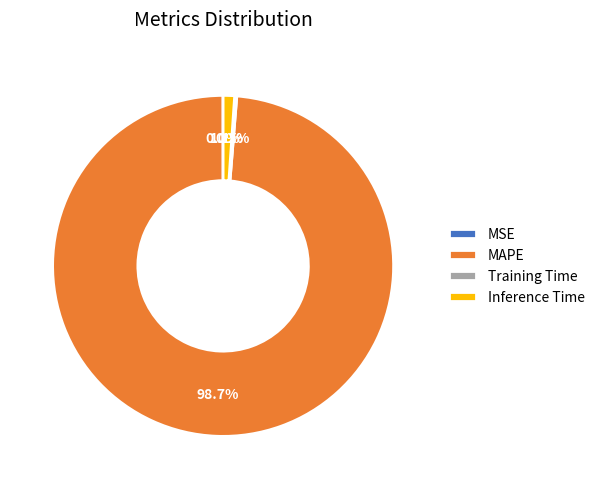

Is there a majority slice in this chart?

Yes